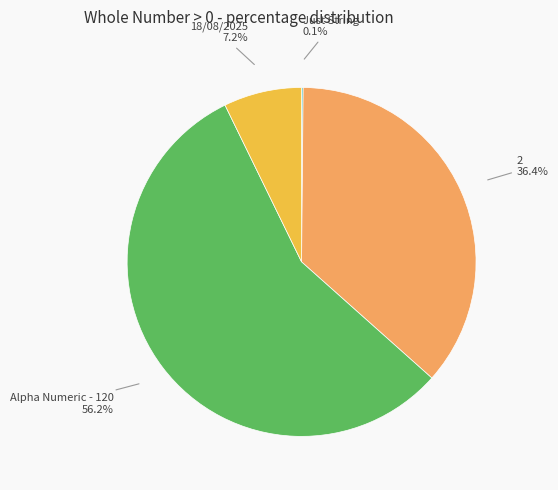

What is the largest slice in the pie chart?

Alpha Numeric - 120